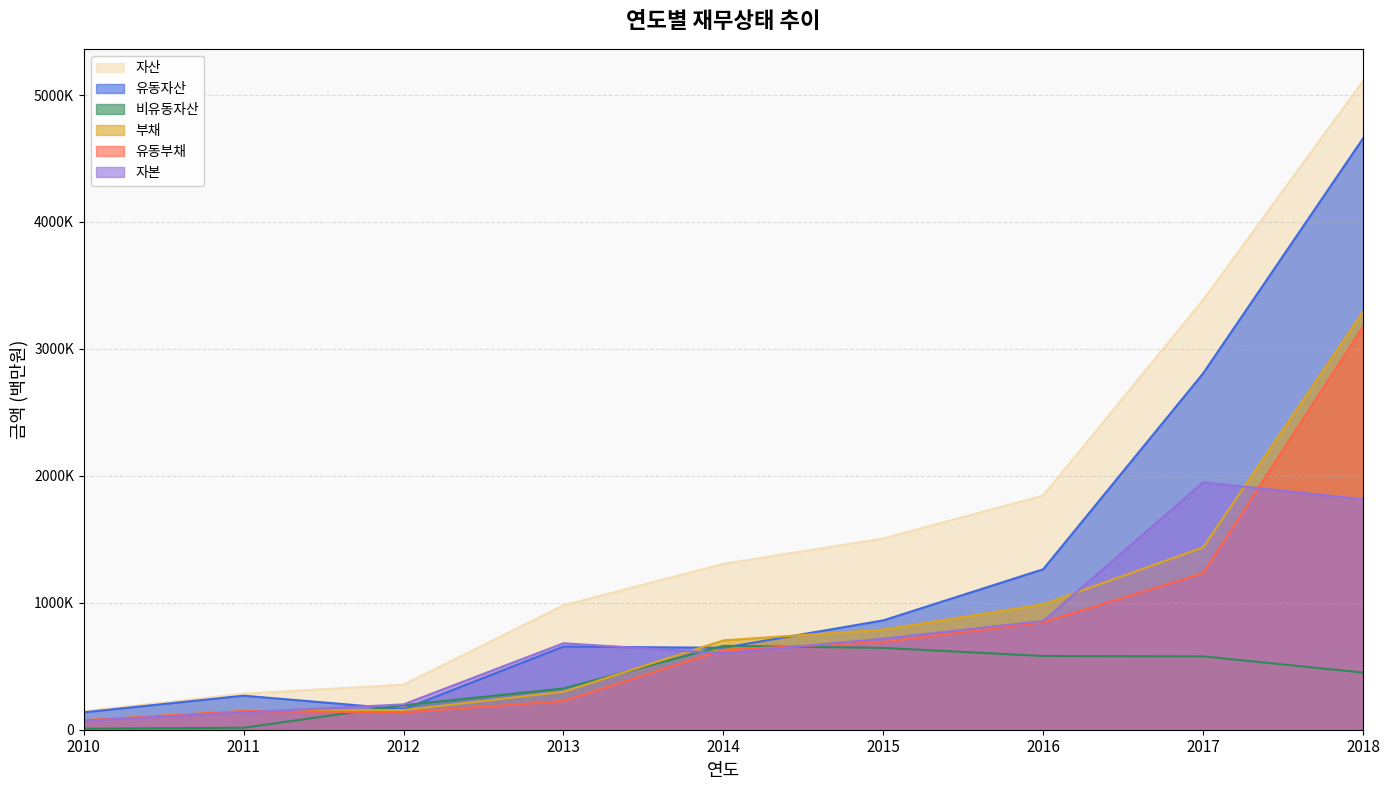

Reading left to right, transcribe all the data shown in this chart.

자산: 2010=145686	2011=283754	2012=354836	2013=980258	2014=1306216	2015=1506100	2016=1844651	2017=3384924	2018=5108338
유동자산: 2010=137132	2011=268188	2012=161693	2013=655205	2014=645367	2015=861339	2016=1264068	2017=2806932	2018=4657960
비유동자산: 2010=8554	2011=15566	2012=193143	2013=325053	2014=660849	2015=644761	2016=580583	2017=577992	2018=450378
부채: 2010=74663	2011=146793	2012=155178	2013=299089	2014=703763	2015=789051	2016=988319	2017=1436004	2018=3292808
유동부채: 2010=74663	2011=146793	2012=136263	2013=225727	2014=629412	2015=691207	2016=845900	2017=1232976	2018=3174701
자본: 2010=71023	2011=136961	2012=199658	2013=681169	2014=602453	2015=717049	2016=856331	2017=1948921	2018=1815531